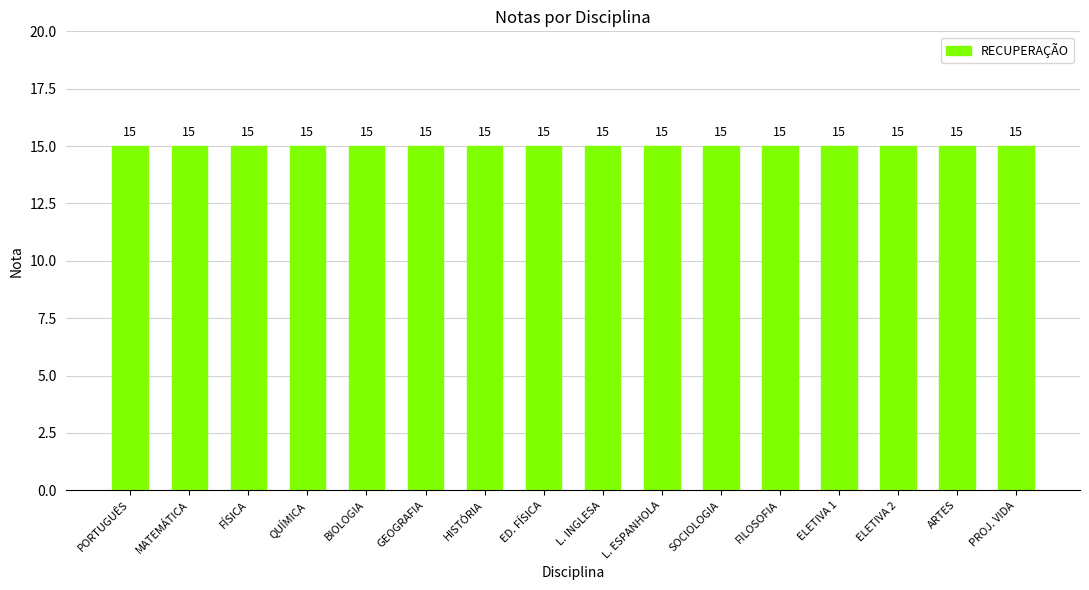

The value of RECUPERAÇÃO at ED. FÍSICA is 15. True or false?

True